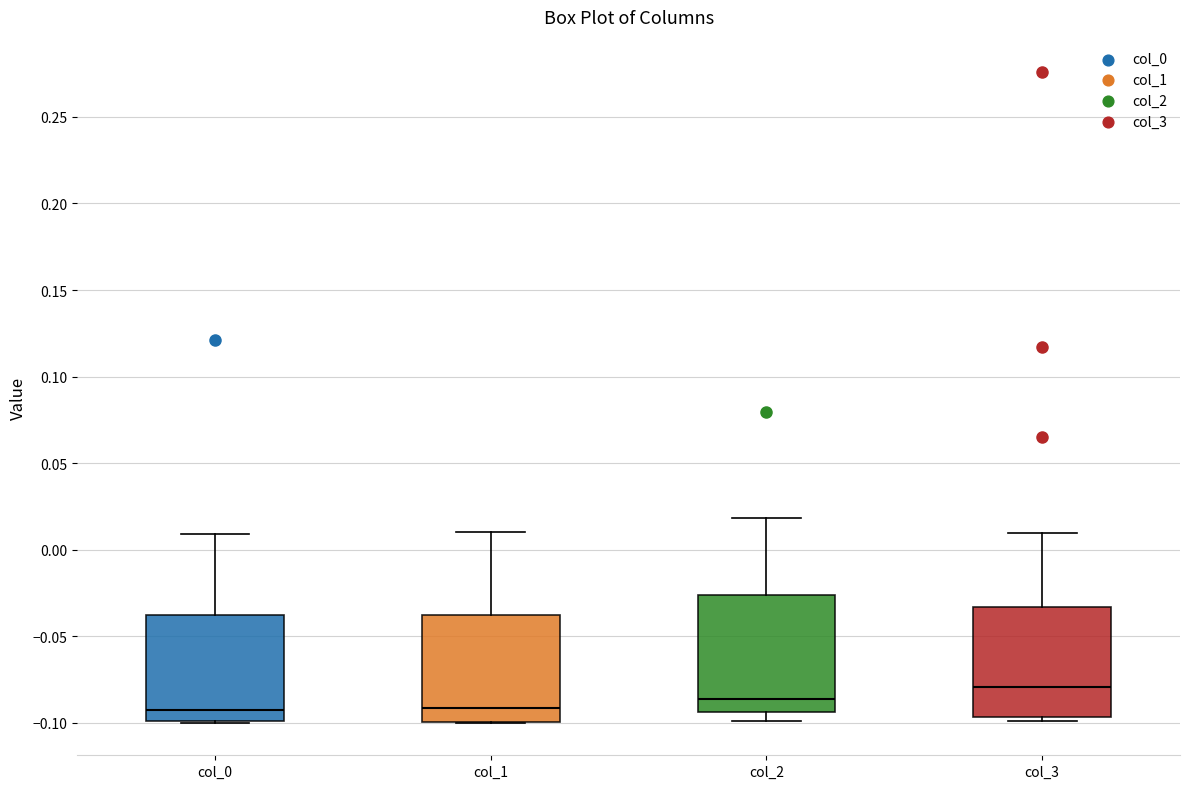

Reading left to right, read every box against the y-axis: the position of its median line, the range the box covers, and the ends of its whiskers. The values are not printed on the chart, so give them approximately, as read against the axis.

col_0: median -0.095, box -0.100 to -0.040, whiskers -0.100 to 0.010
col_1: median -0.090, box -0.100 to -0.040, whiskers -0.100 to 0.010
col_2: median -0.085, box -0.095 to -0.025, whiskers -0.100 to 0.020
col_3: median -0.080, box -0.095 to -0.035, whiskers -0.100 to 0.010